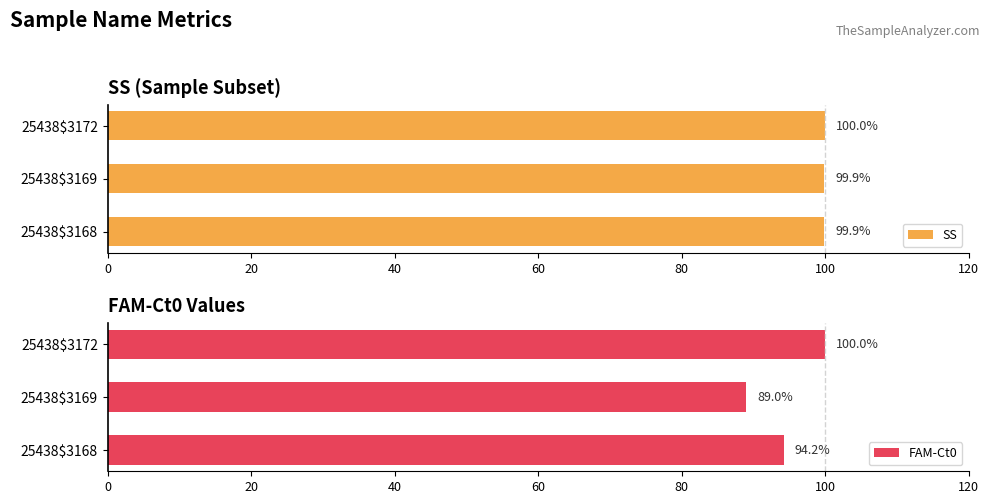

What is the difference between the FAM-Ct0 values at 25438$3172 and 25438$3169?

11.0